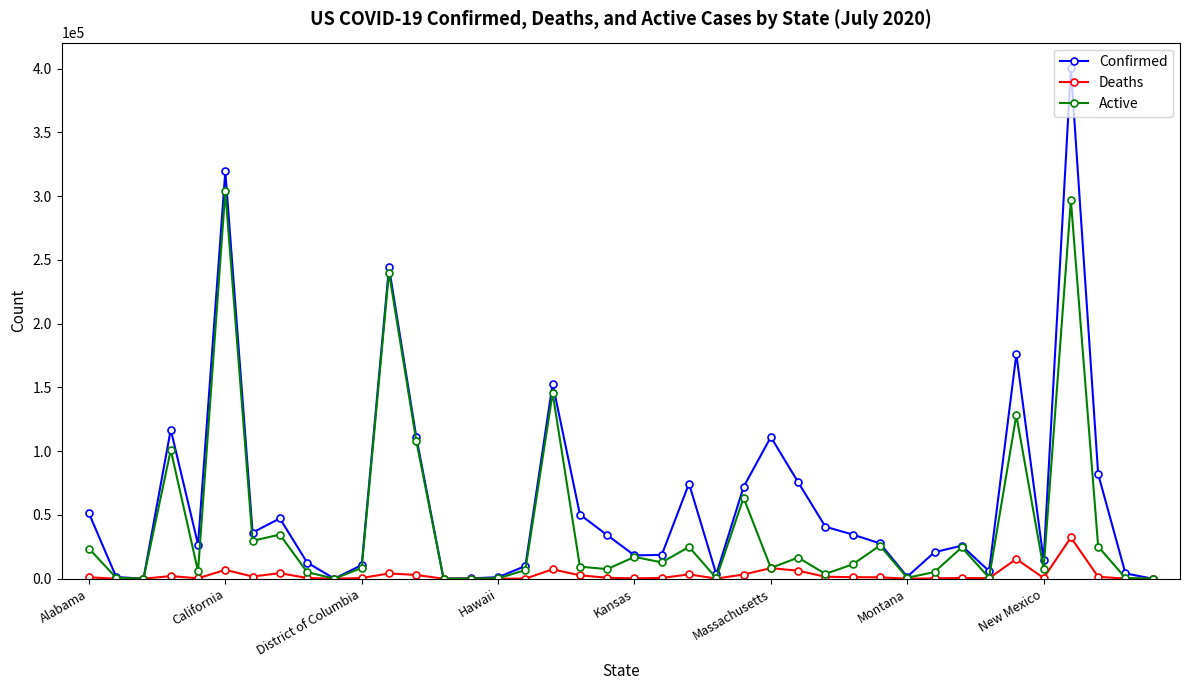

Rank the series by their average value, from lowest to highest.

Deaths, Active, Confirmed